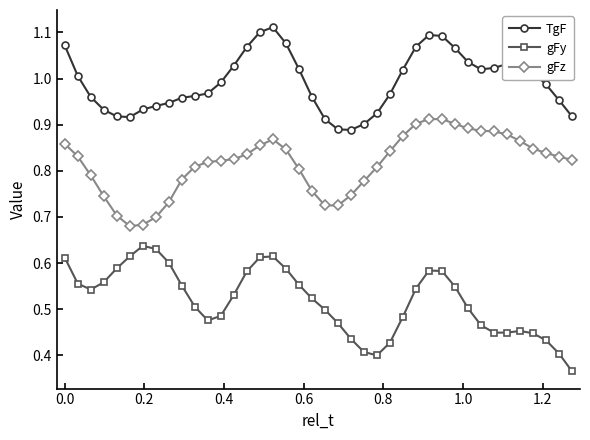

Which series has the largest total across all categories?

TgF